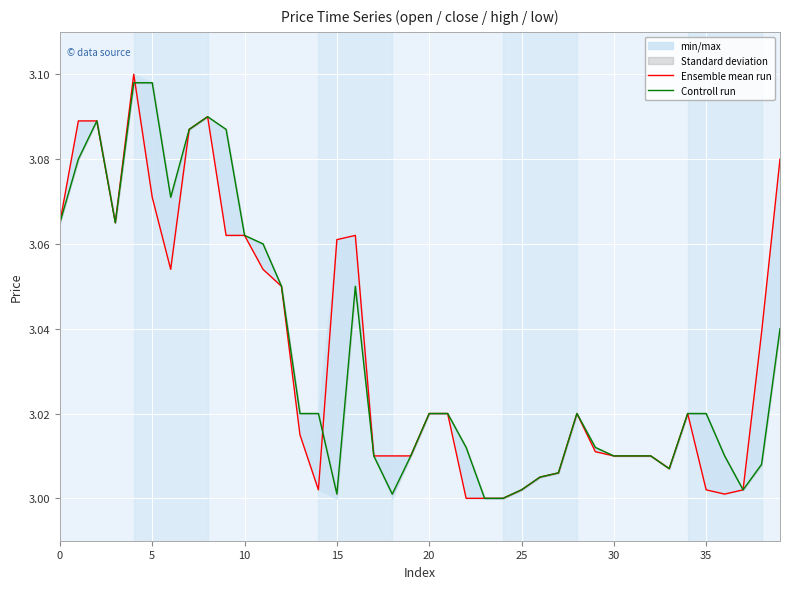

How many lines are shown in the chart?

2